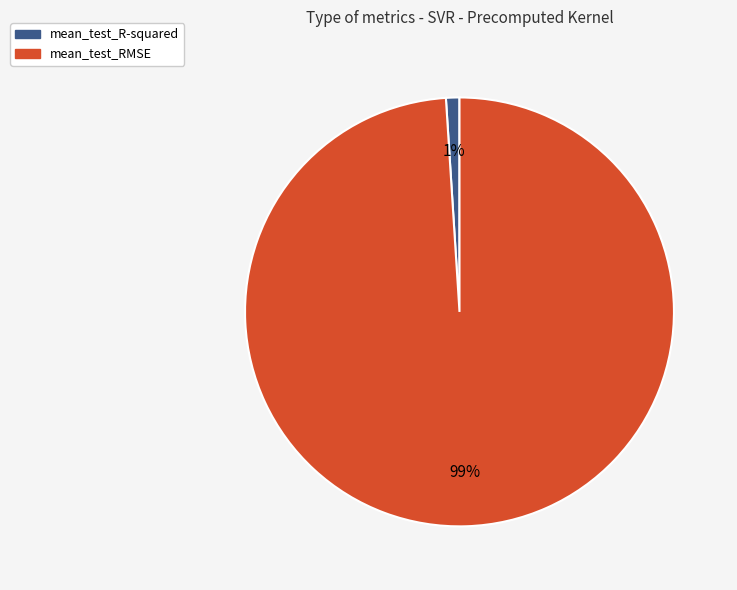

True or false: mean_test_RMSE accounts for 99% of the total.

True